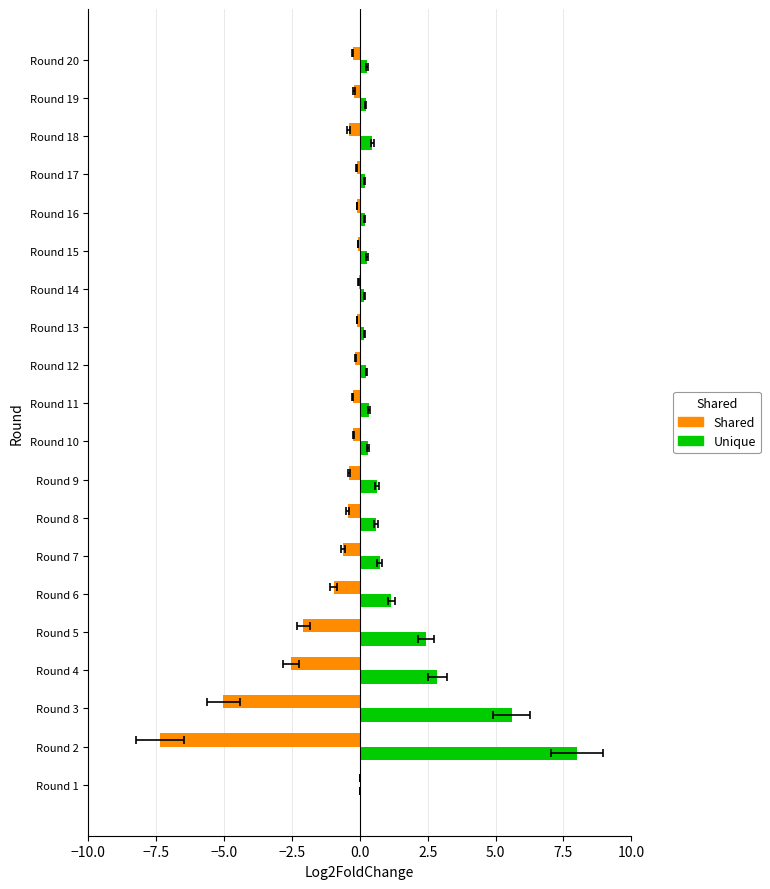

Reading right to left, what are all the values shown in this chart?

Shared: -0.3	-0.2	-0.4	-0.1	-0.1	-0.1	-0.0	-0.1	-0.2	-0.3	-0.2	-0.4	-0.5	-0.6	-1.0	-2.1	-2.5	-5.0	-7.3	0.0
Unique: 0.3	0.2	0.5	0.2	0.2	0.3	0.2	0.2	0.2	0.3	0.3	0.6	0.6	0.7	1.2	2.4	2.9	5.6	8.0	0.0